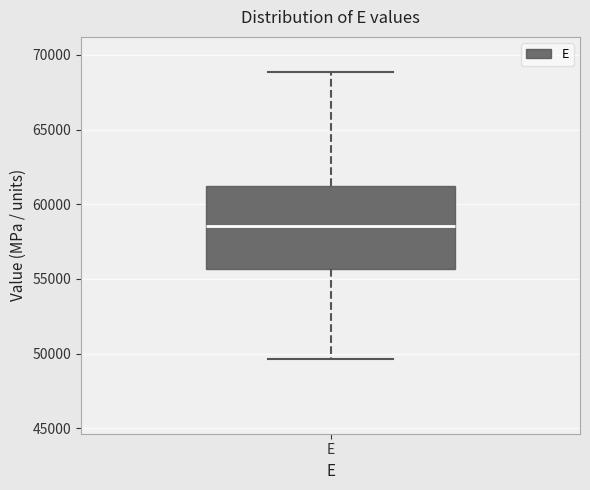

Read this box plot against the y-axis: the position of the median line, the range covered by the box, and the ends of both whiskers. The values are not printed on the chart, so give them approximately, as read against the axis.

median 58500, box 55500 to 61000, whiskers 49500 to 69000